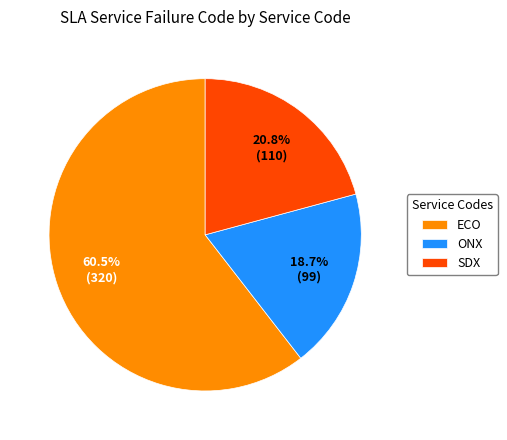

The ONX slice represents 7% of the pie. True or false?

False